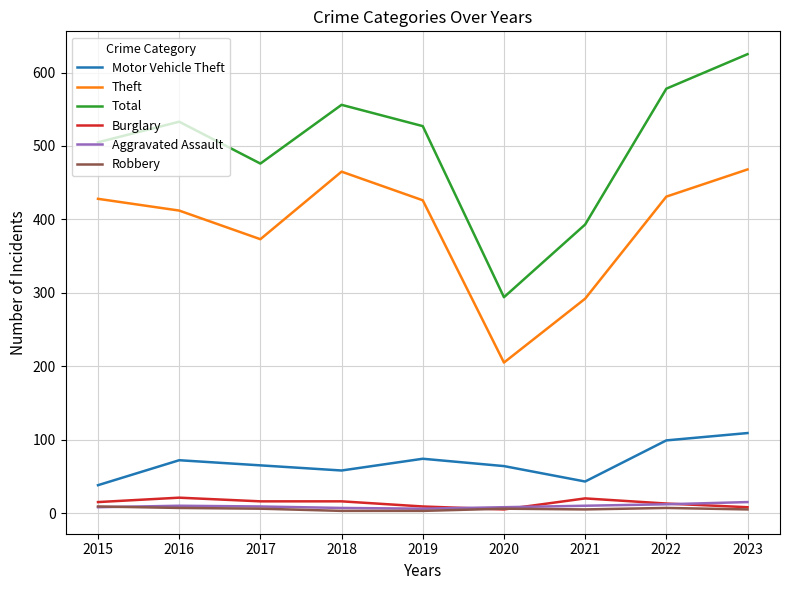

Is it true that Burglary equals 21 at 2016?

True